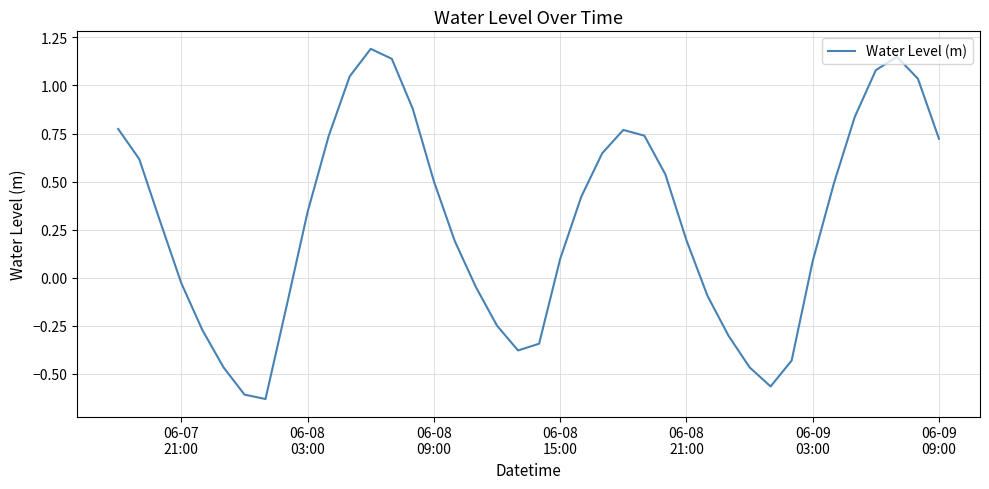

Does the chart display data point markers on the line(s)?

No